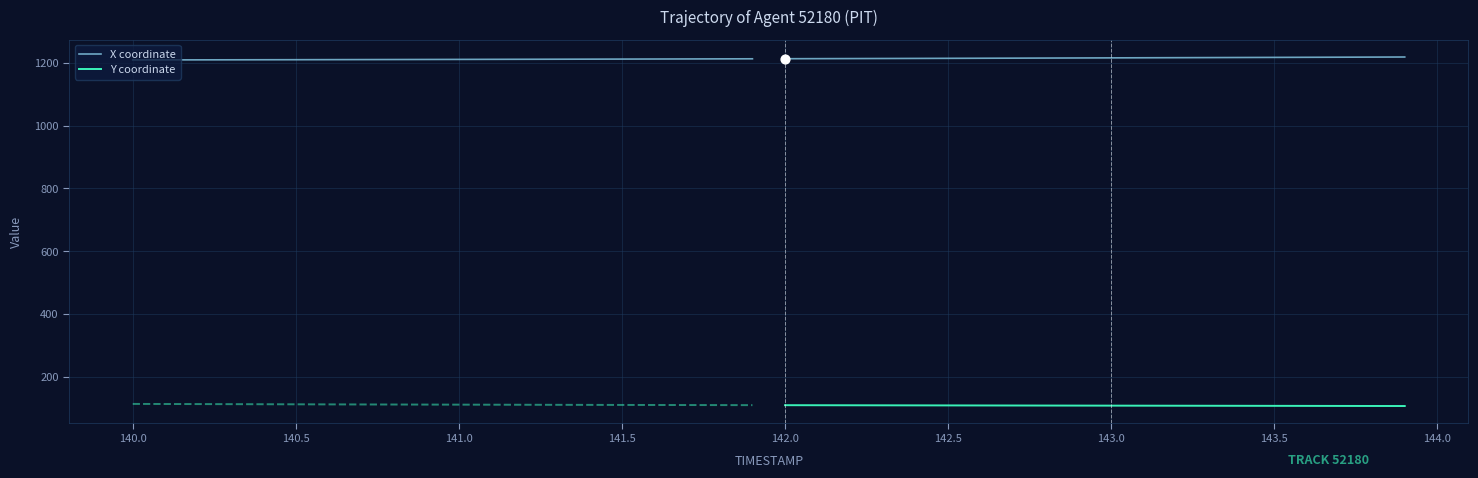

Which series has the largest total across all categories?

X coordinate